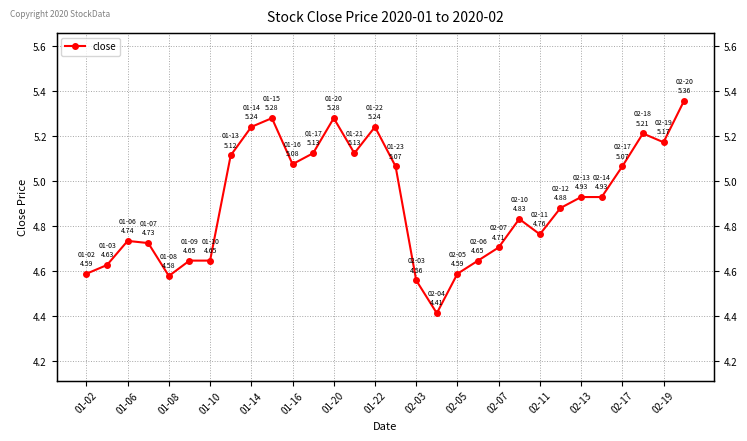

Reading right to left, what are all the values shown in this chart?

5.4	5.2	5.2	5.1	4.9	4.9	4.9	4.8	4.8	4.7	4.6	4.6	4.4	4.6	5.1	5.2	5.1	5.3	5.1	5.1	5.3	5.2	5.1	4.6	4.6	4.6	4.7	4.7	4.6	4.6